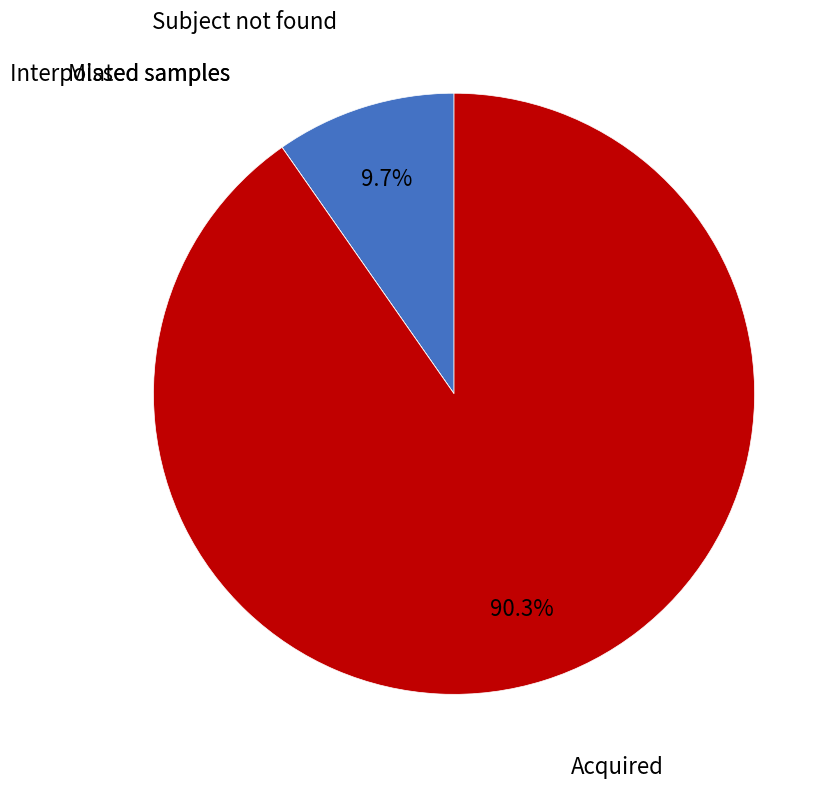

Is there a majority slice in this chart?

Yes